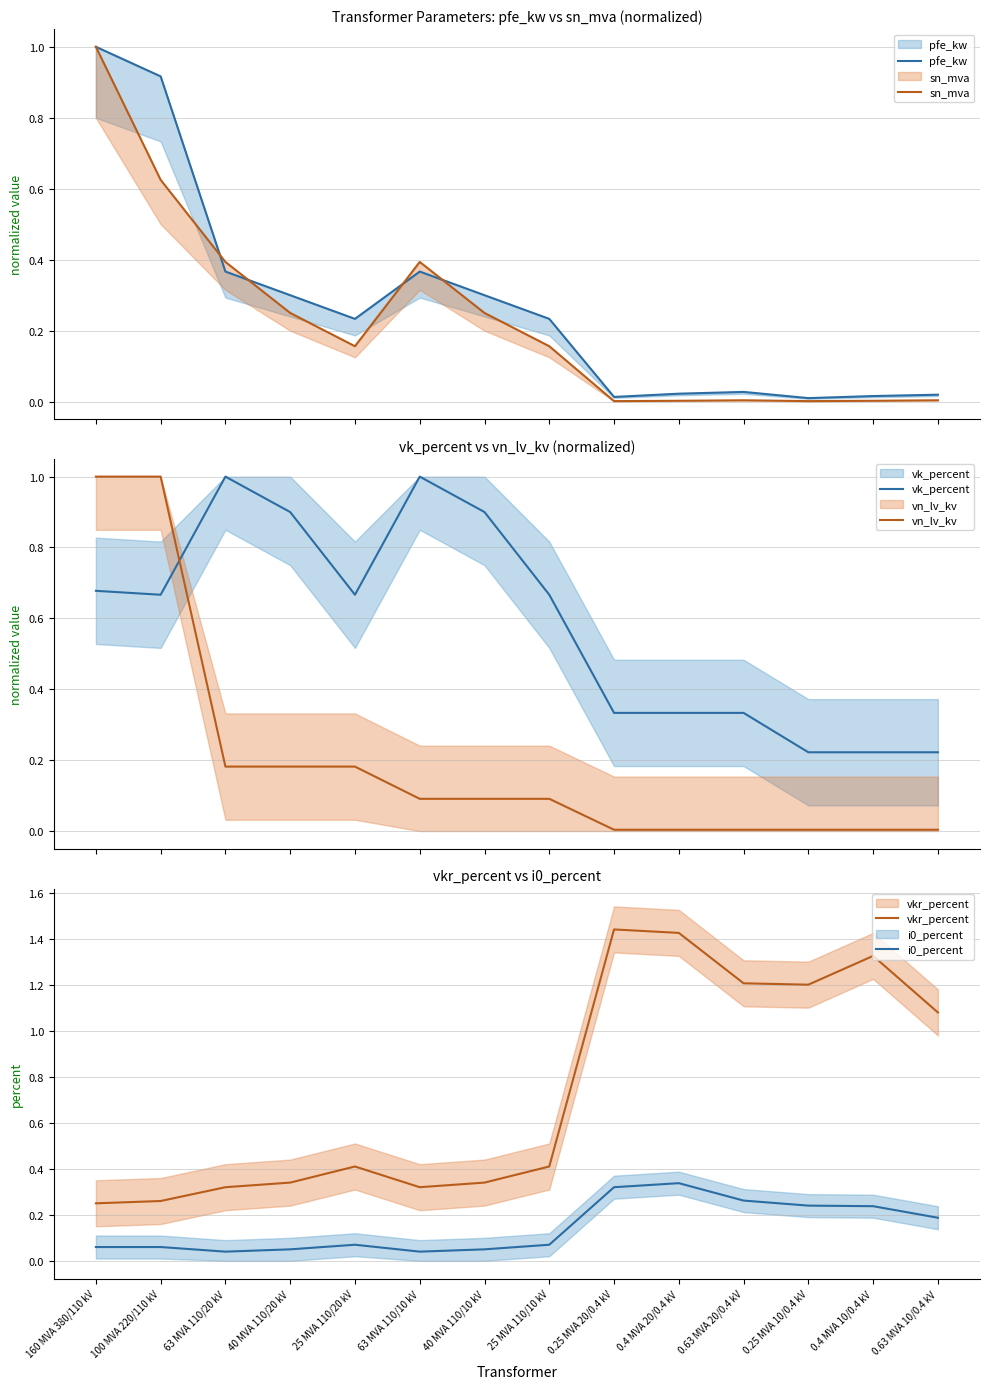

At how many categories does at least one series exceed 1?

6